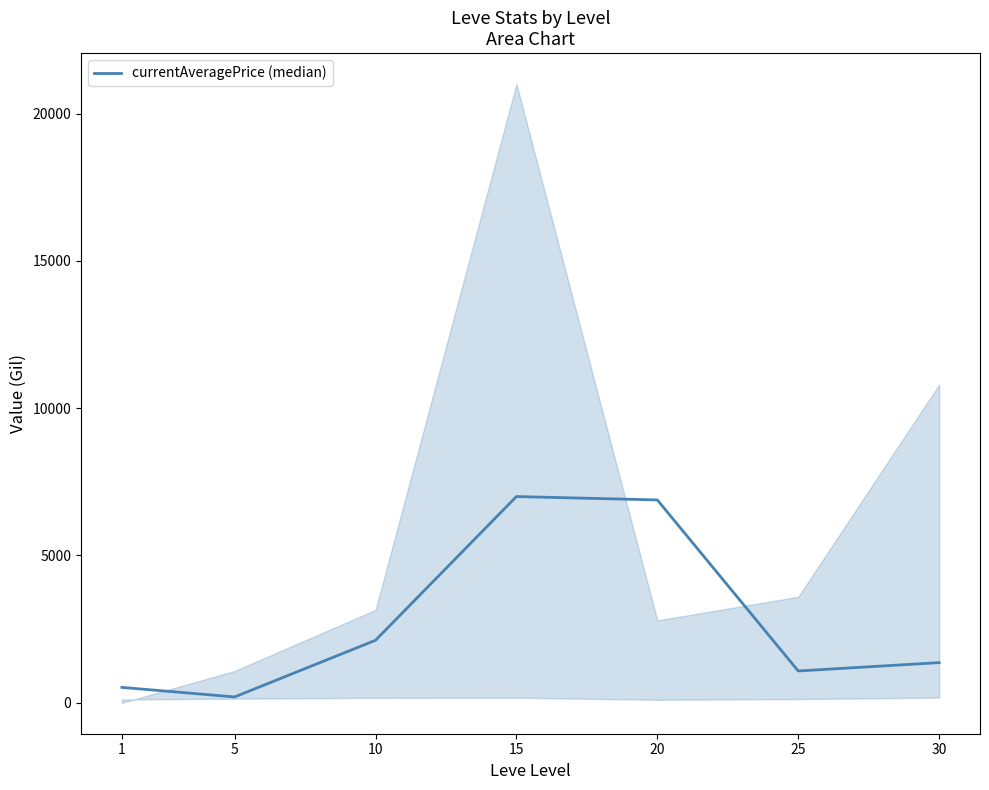

What is the maximum value shown in the chart?

7000.0